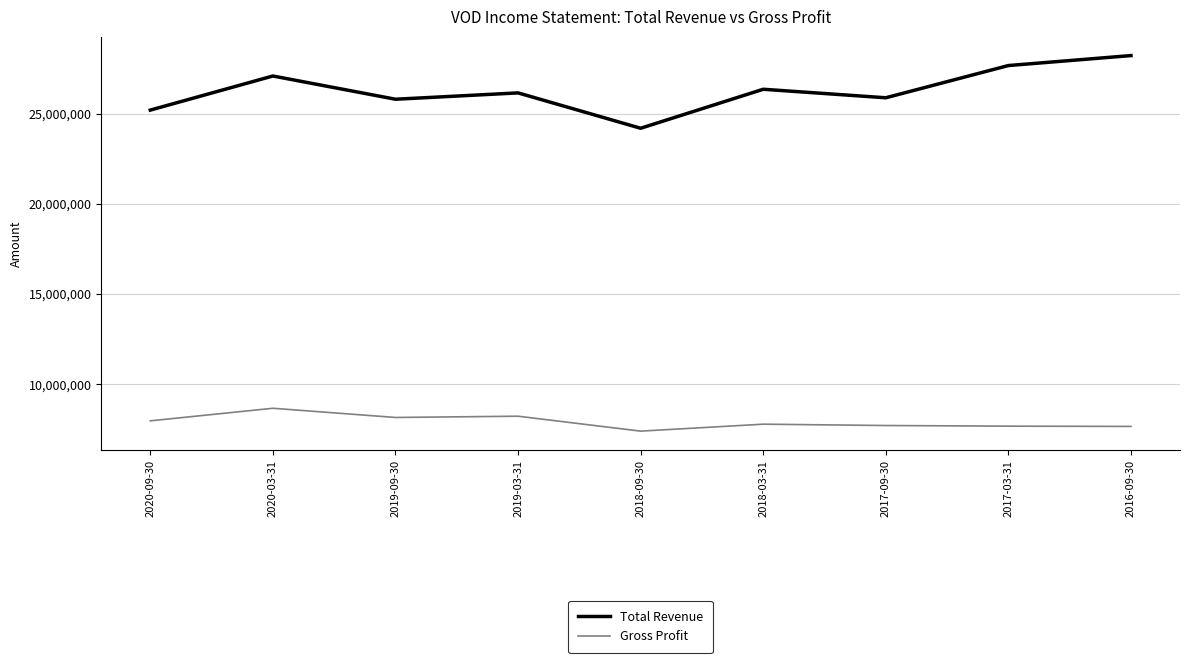

True or false: Total Revenue and Gross Profit intersect in this chart.

False